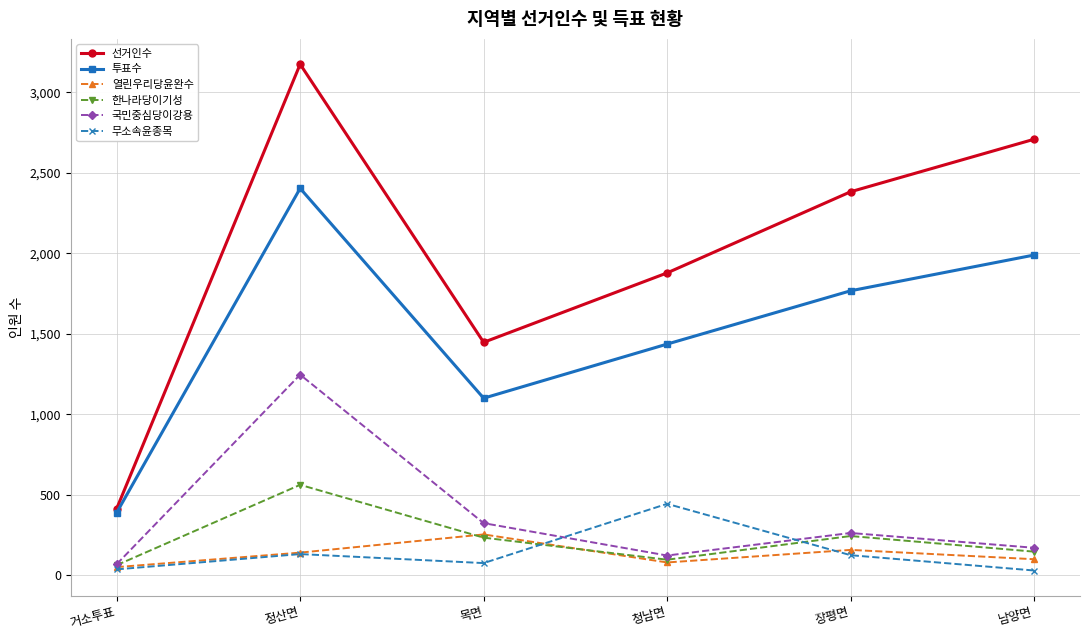

What is the sum of the 선거인수 values at 정산면 and 장평면?

5556